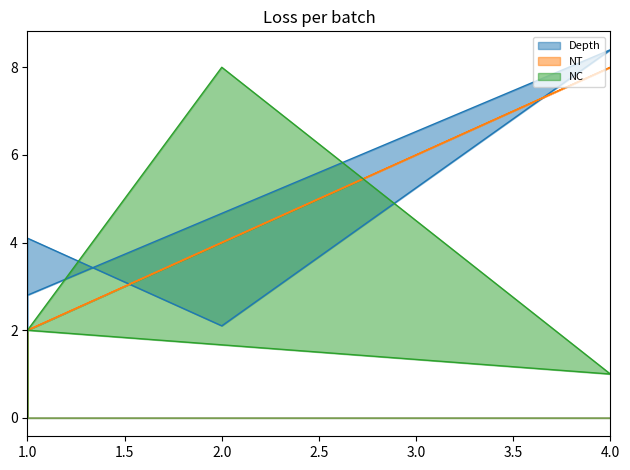

Reading right to left, what are all the values shown in this chart?

Depth: 4.1	2.1	8.4	2.8
NT: 2.0	4.0	8.0	2.0
NC: 2.0	8.0	1.0	2.0